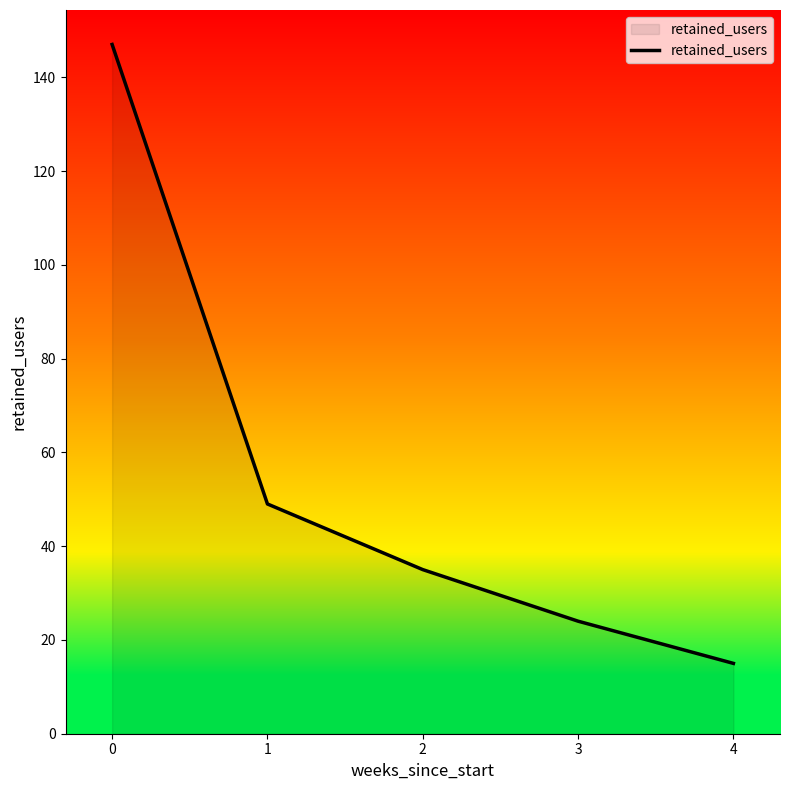

Which label corresponds to the smallest value in the chart?

4